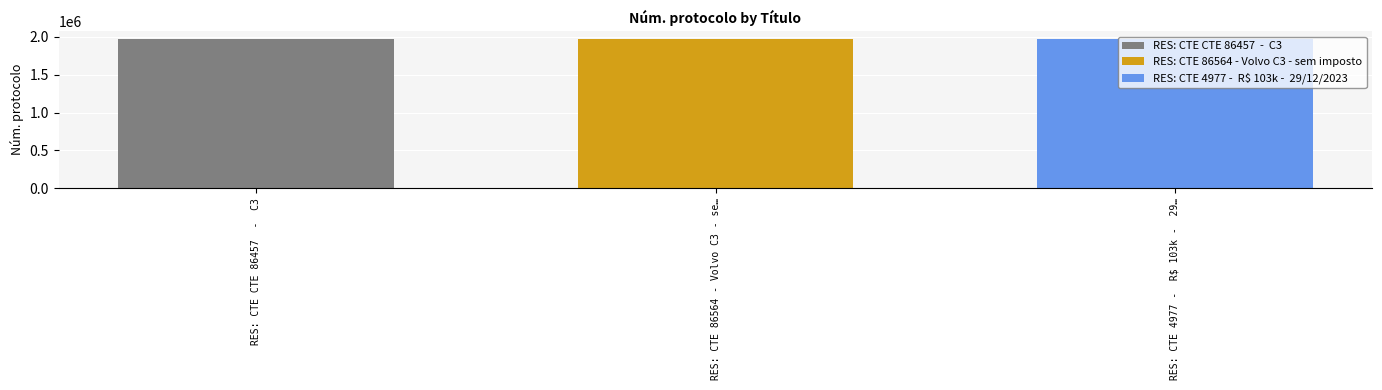

What is the greatest value displayed?

1974757